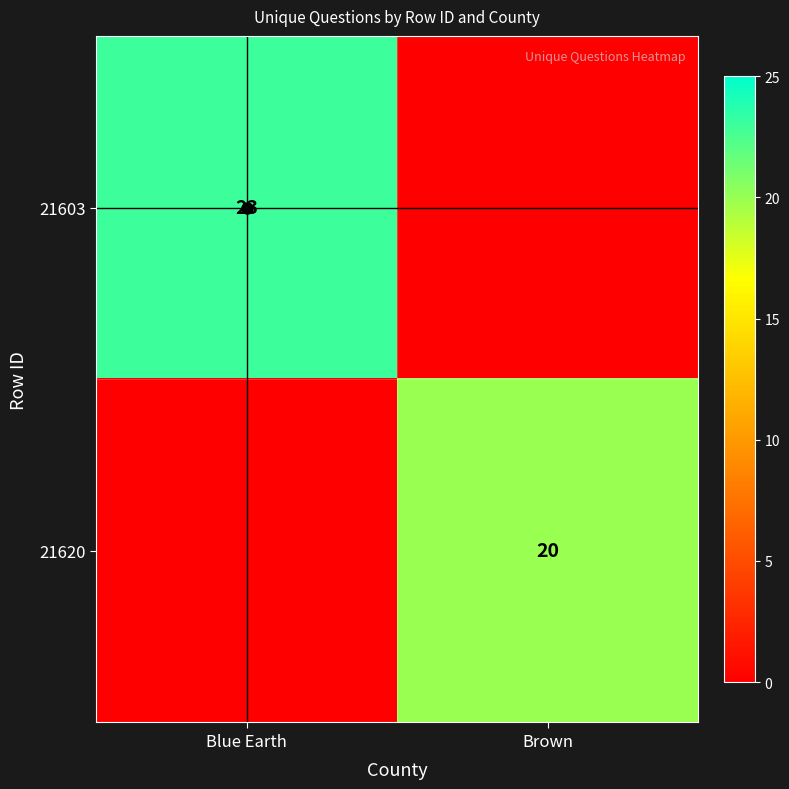

What is the sum of all 21603 values?

23